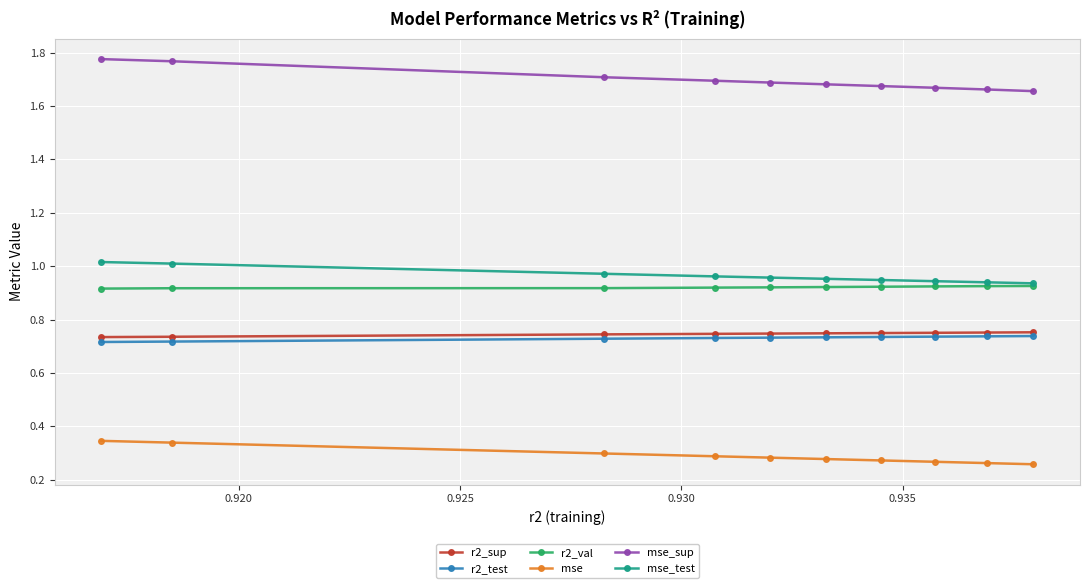

Which series has the widest spread of values?

mse_sup